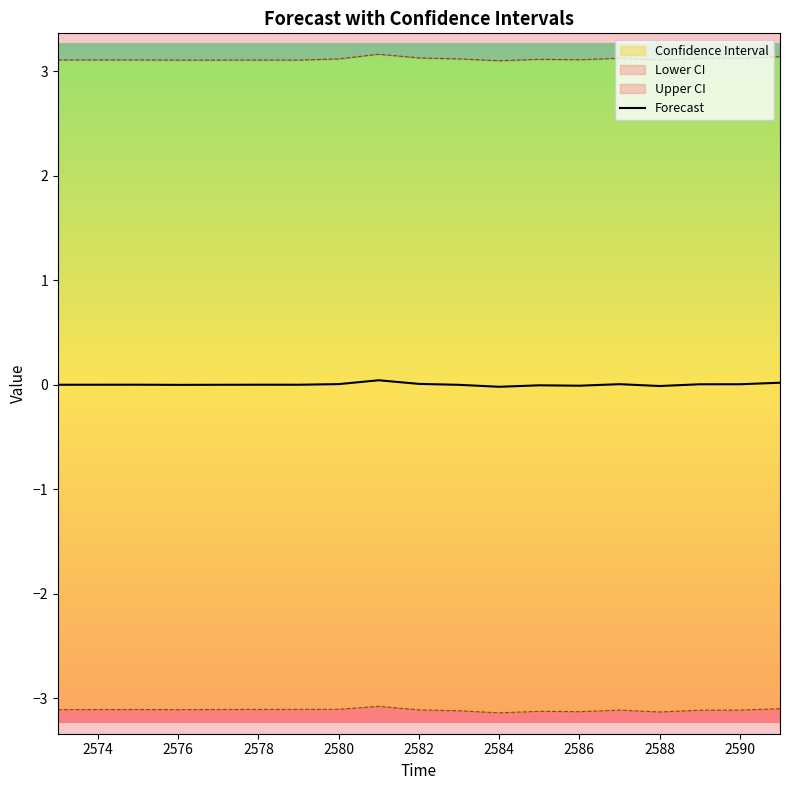

Between 2573 and 2589, which series saw the biggest shift?

Upper CI